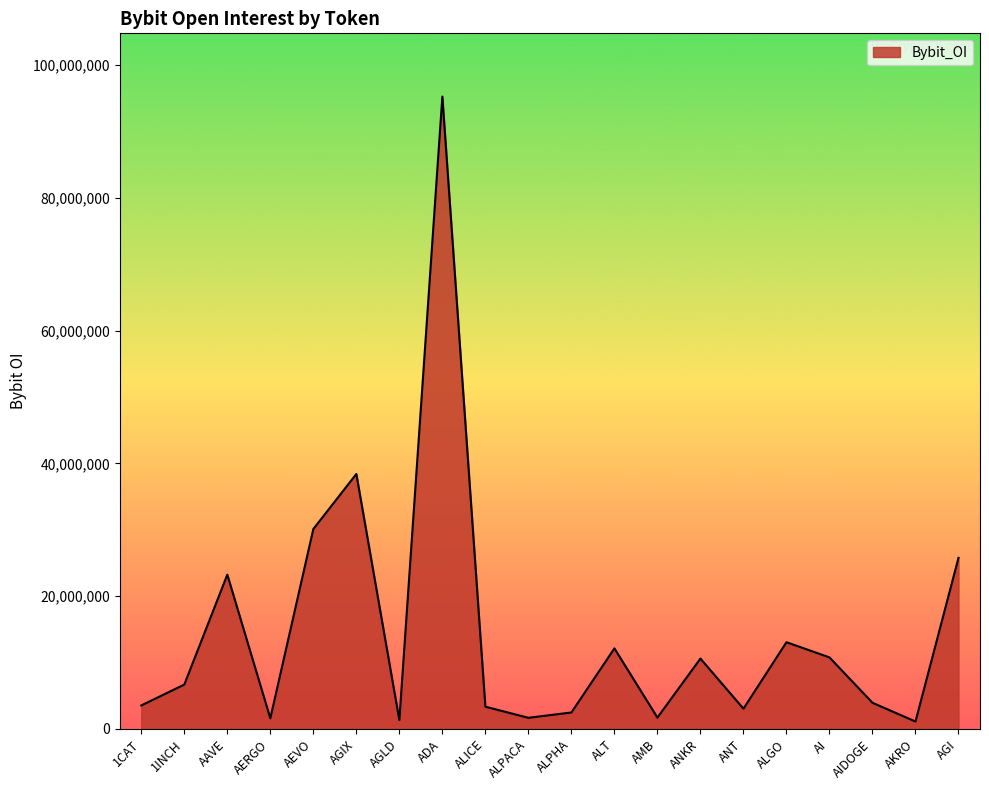

Which has a higher value, AI or ALT?

ALT